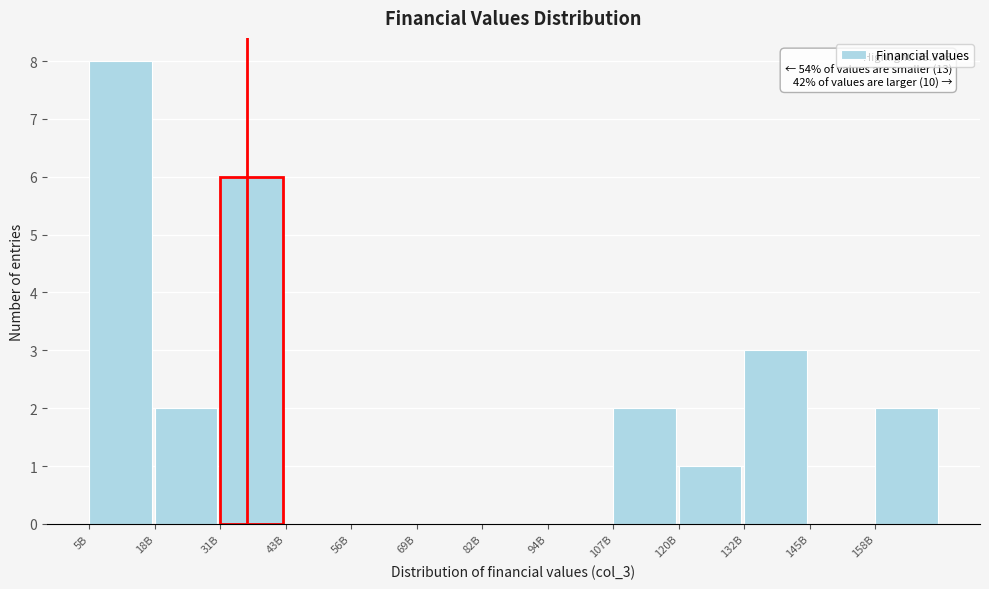

Reading left to right, transcribe all the data shown in this chart.

5B=8	18B=2	31B=6	43B=0	56B=0	69B=0	82B=0	94B=0	107B=2	120B=1	132B=3	145B=0	158B=2